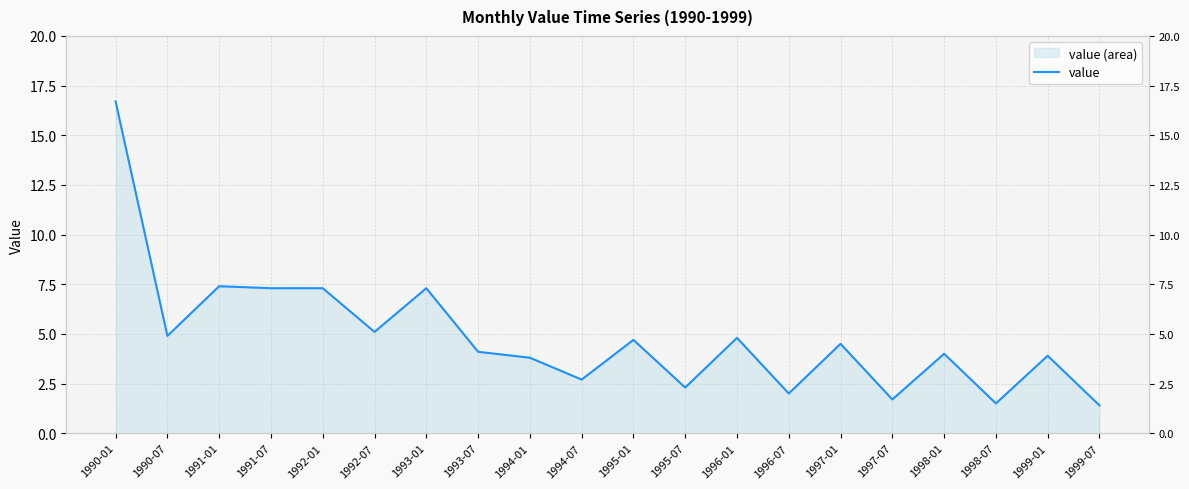

What is the change in value from 1992-01 to 1995-01?

-2.6